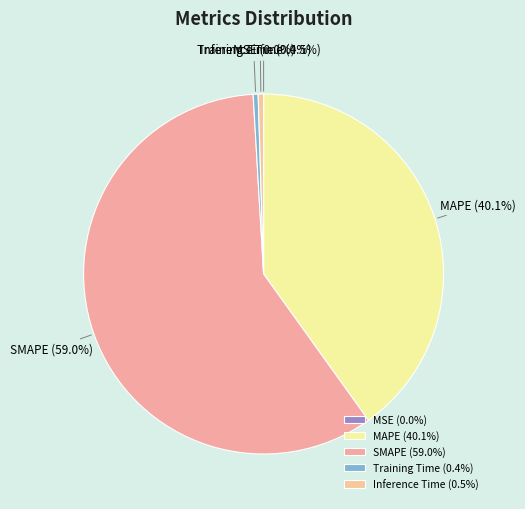

Between Training Time and SMAPE, which is larger?

SMAPE